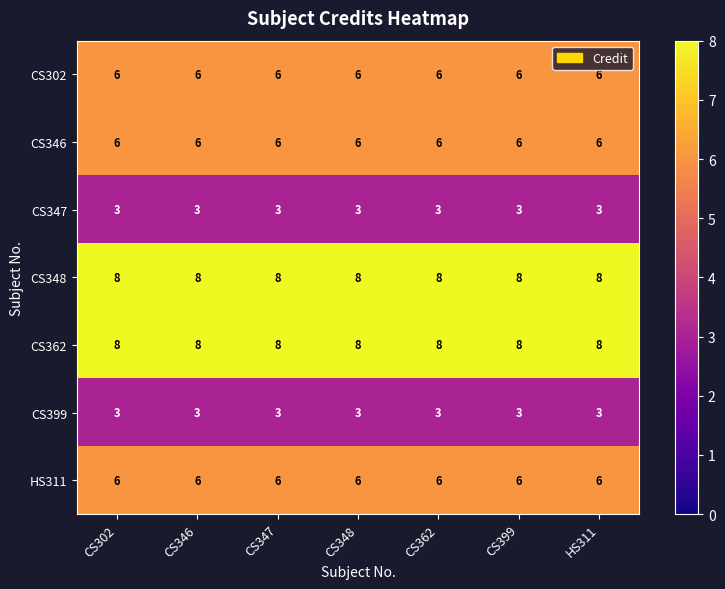

What is the minimum value shown in the chart?

3